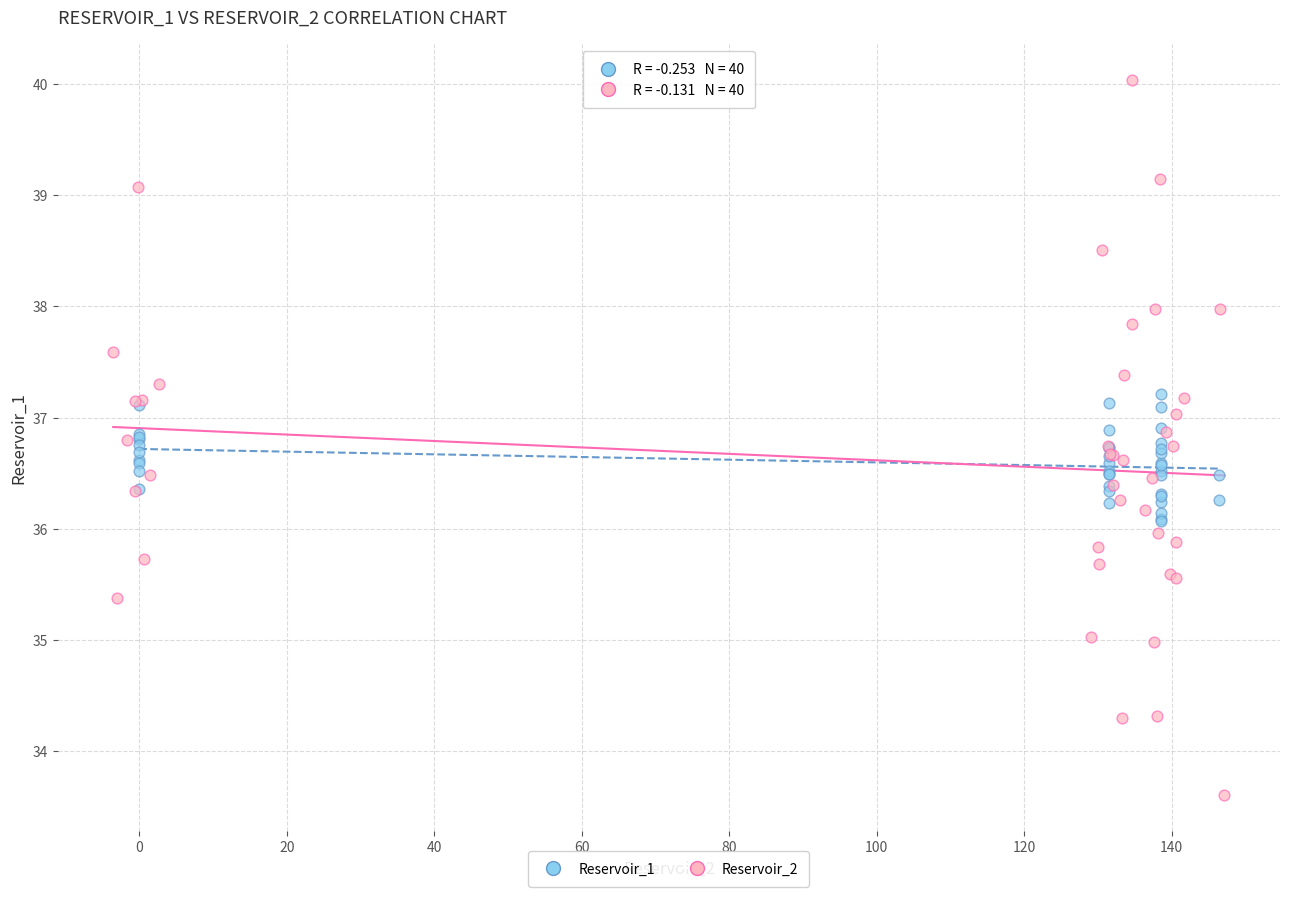

Which series has the largest Y range (max minus min)?

Reservoir_2